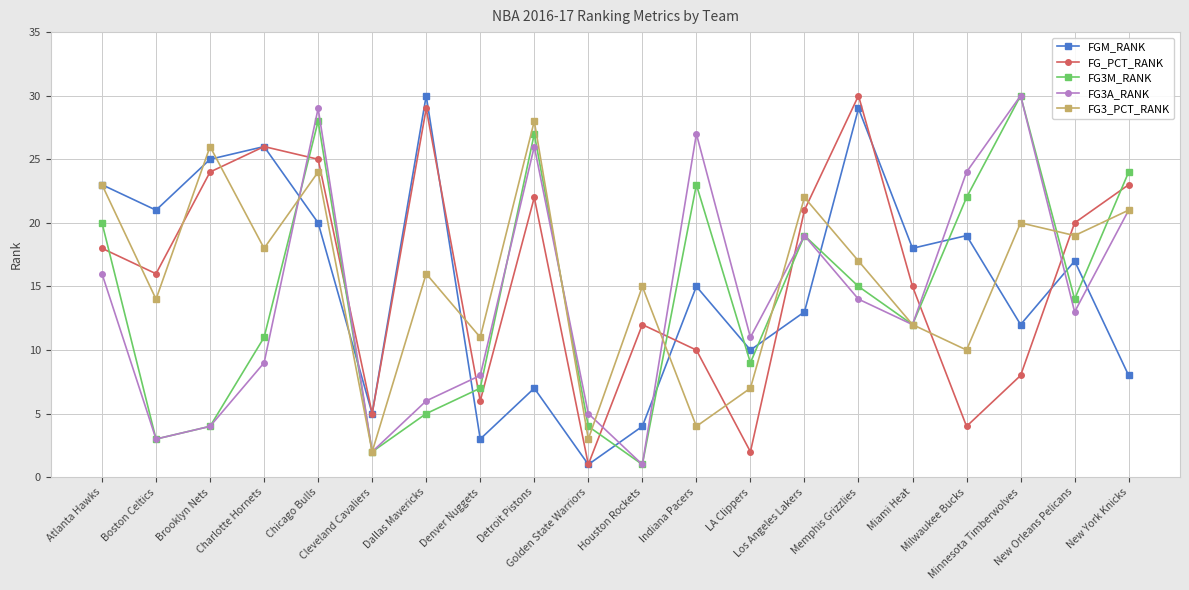

The FG3A_RANK series shows 8 at Denver Nuggets. True or false?

True